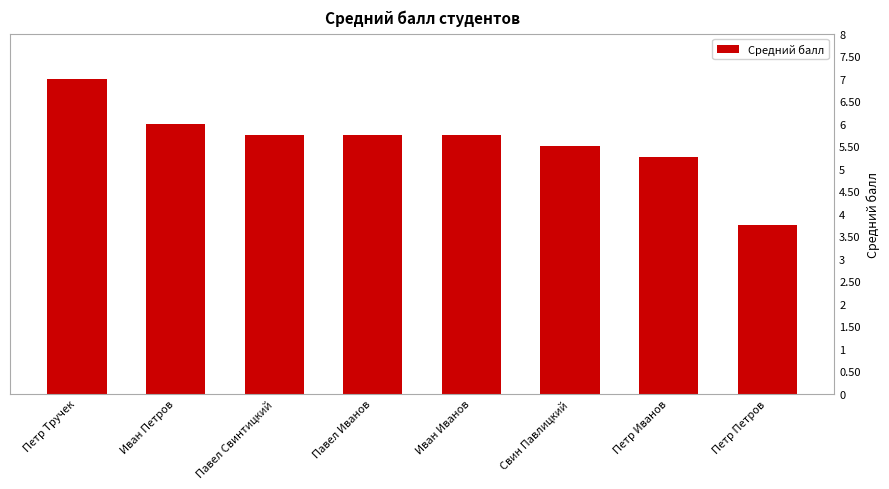

The value at Павел Свинтицкий is 8.1. True or false?

False